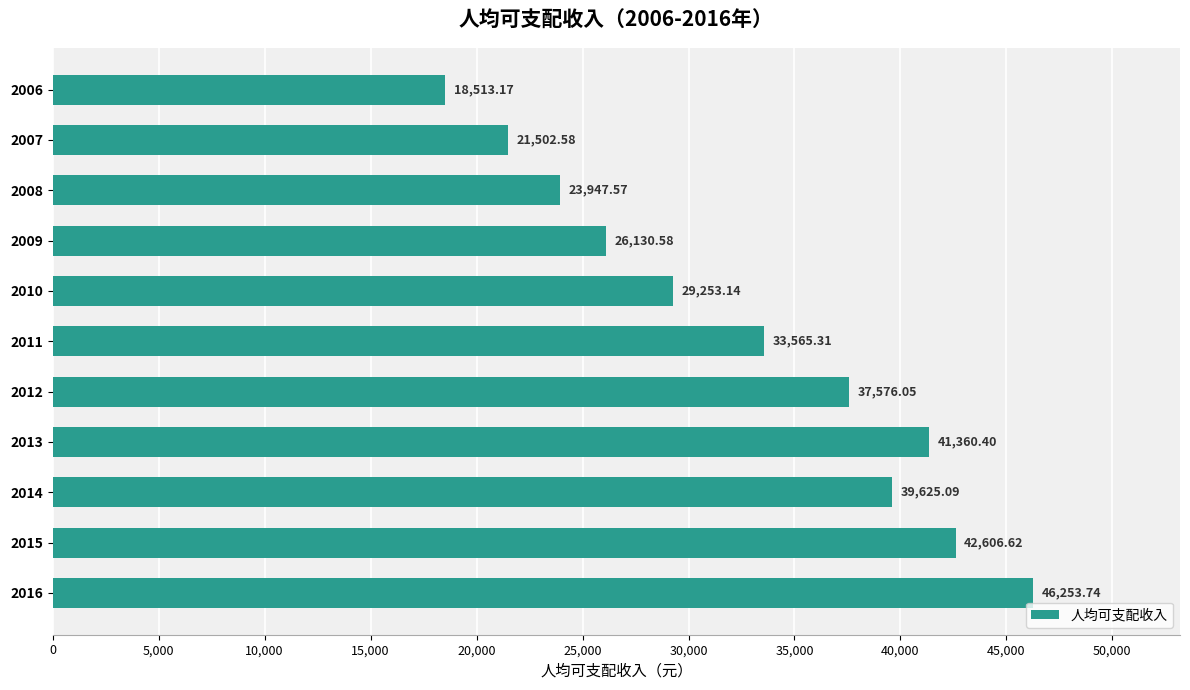

Rank the categories by value from highest to lowest.

2016, 2015, 2013, 2014, 2012, 2011, 2010, 2009, 2008, 2007, 2006